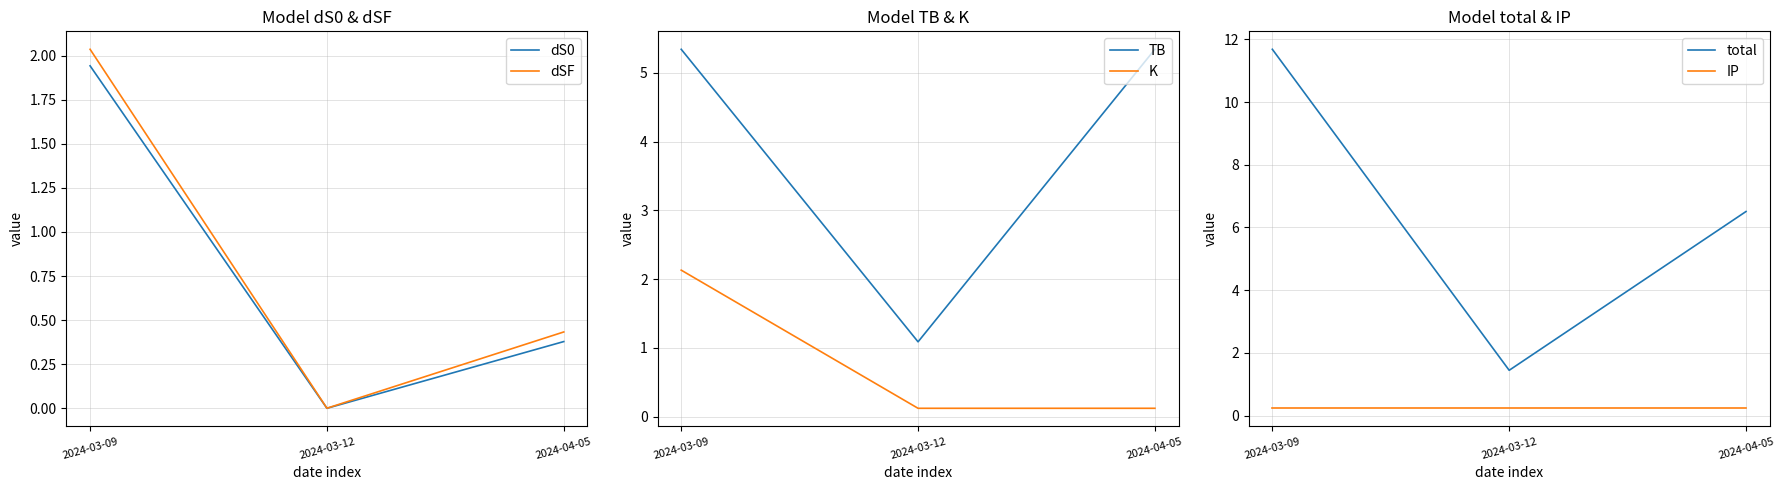

What is the sum of the total values at 2024-03-12 and 2024-03-09?

13.1